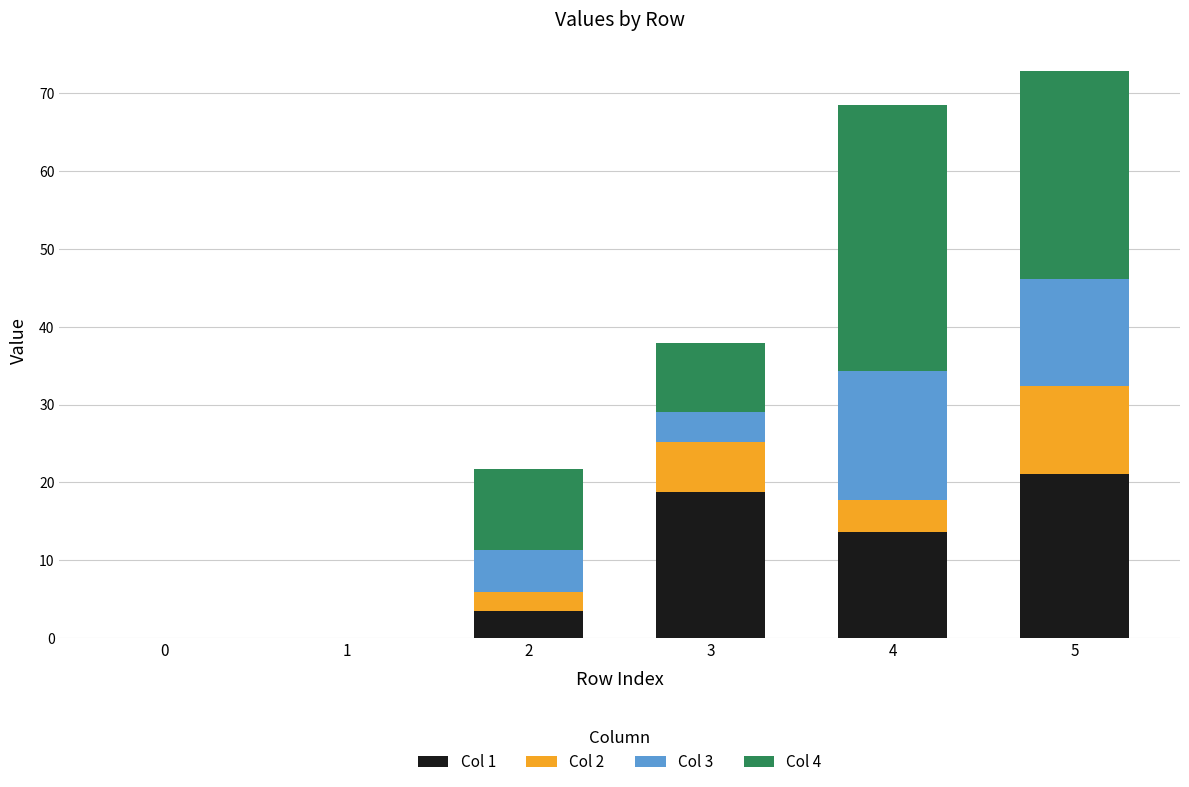

What is the sum of the Col 1 values at 3 and 5?

39.8